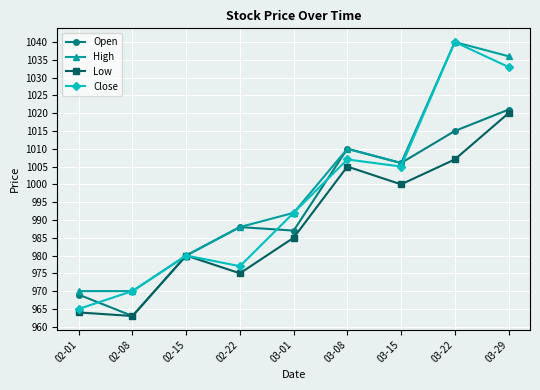

How many interior local peaks does the High series have?

2